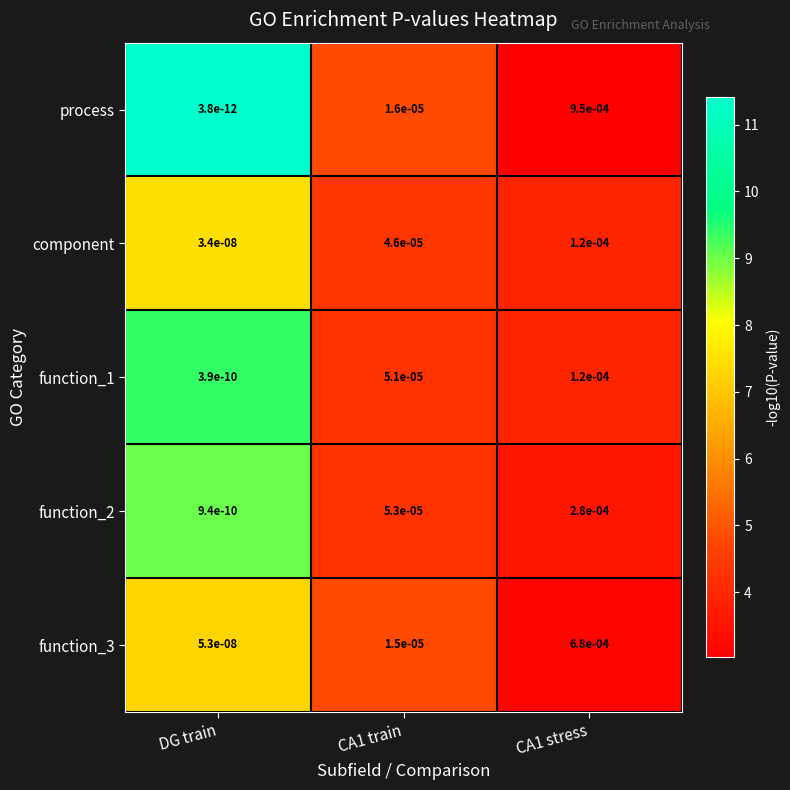

Which series changed the most between DG train and CA1 stress?

process